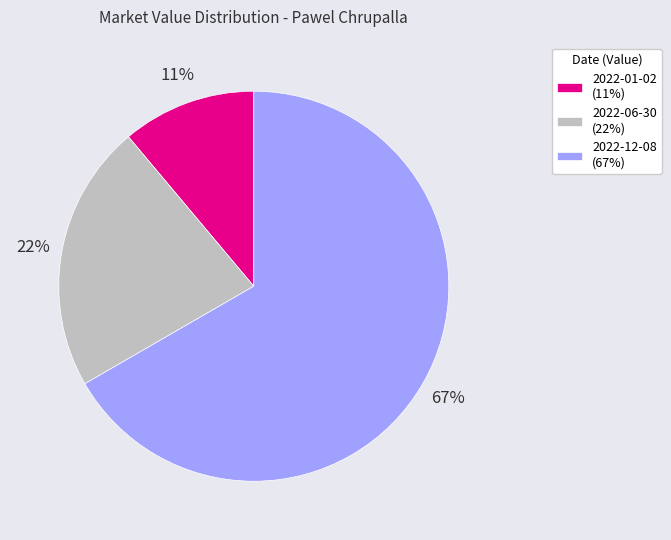

Is 2022-12-08 the majority of the pie?

Yes